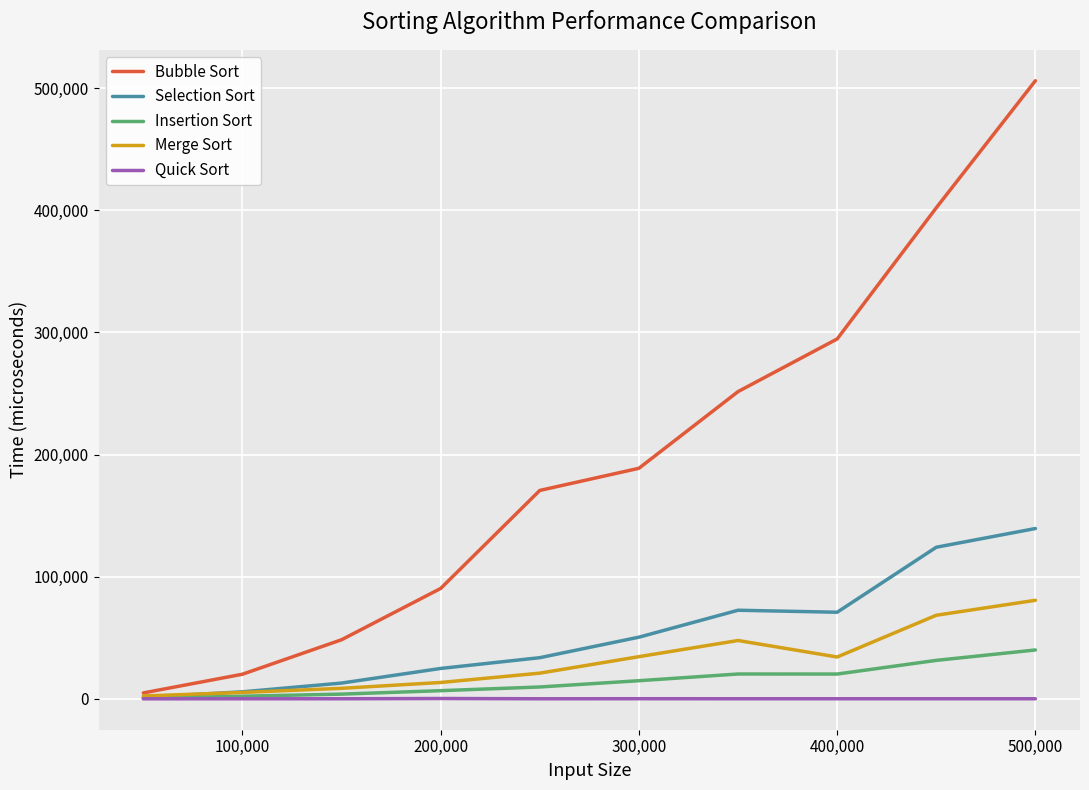

At how many categories does at least one series exceed 411758?

1